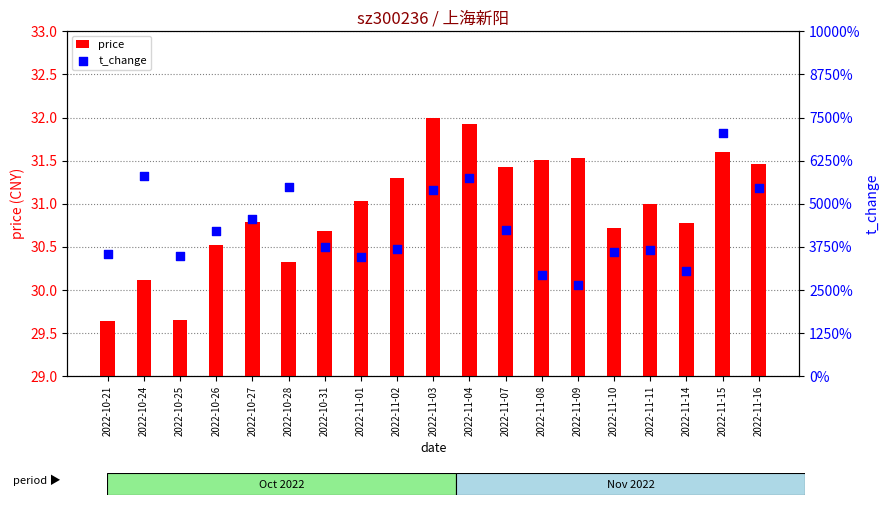

At which category is the sum across all series the highest?

2022-11-04